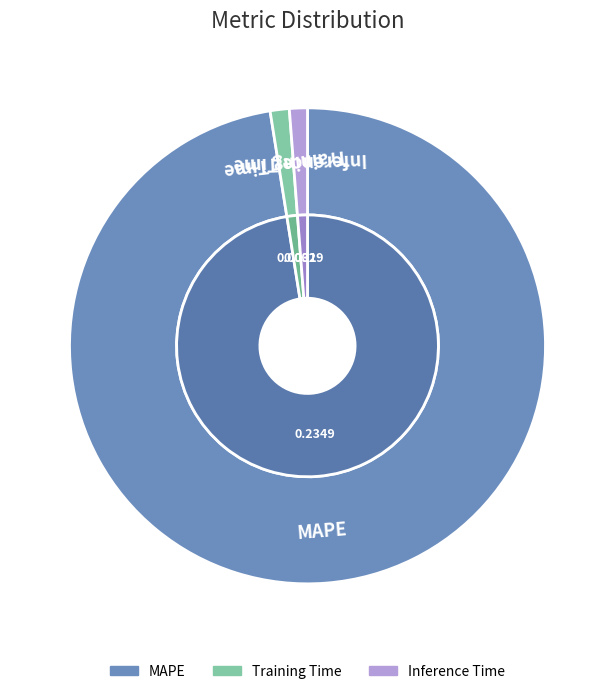

How many segments does this pie chart have?

3